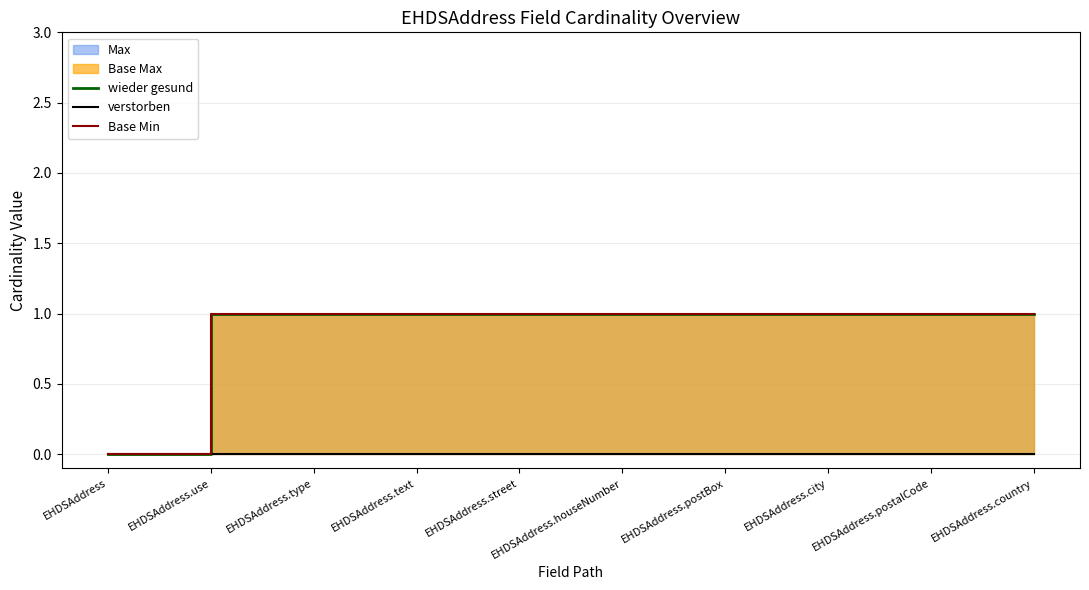

What is the label of the 5th point from the right?

EHDSAddress.houseNumber